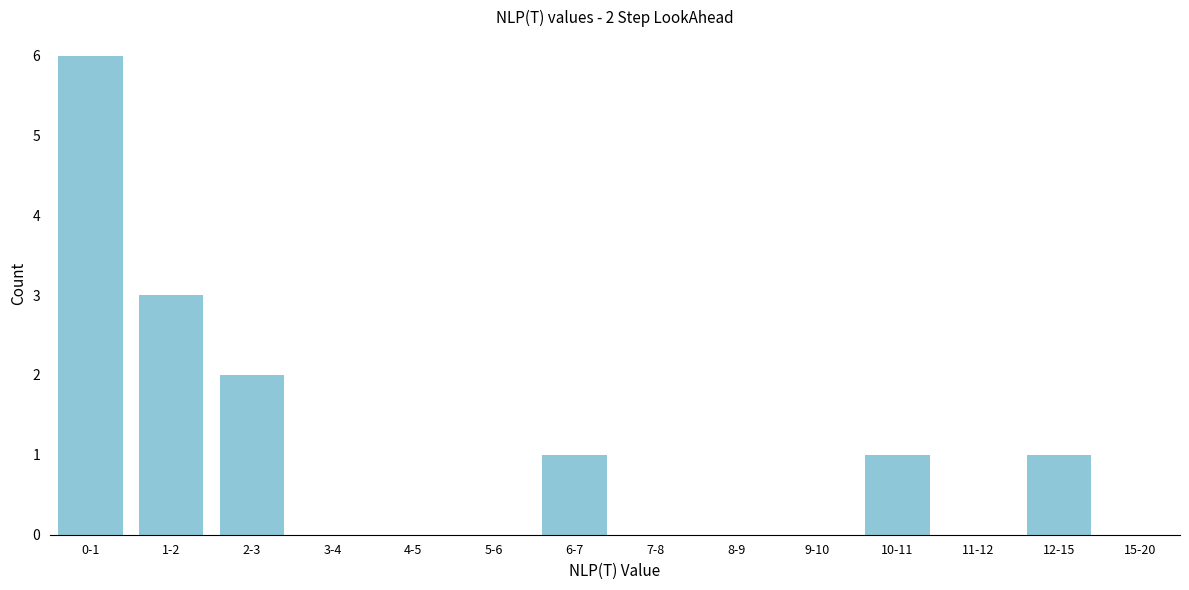

Reading right to left, what are all the values shown in this chart?

15-20=0	12-15=1	11-12=0	10-11=1	9-10=0	8-9=0	7-8=0	6-7=1	5-6=0	4-5=0	3-4=0	2-3=2	1-2=3	0-1=6